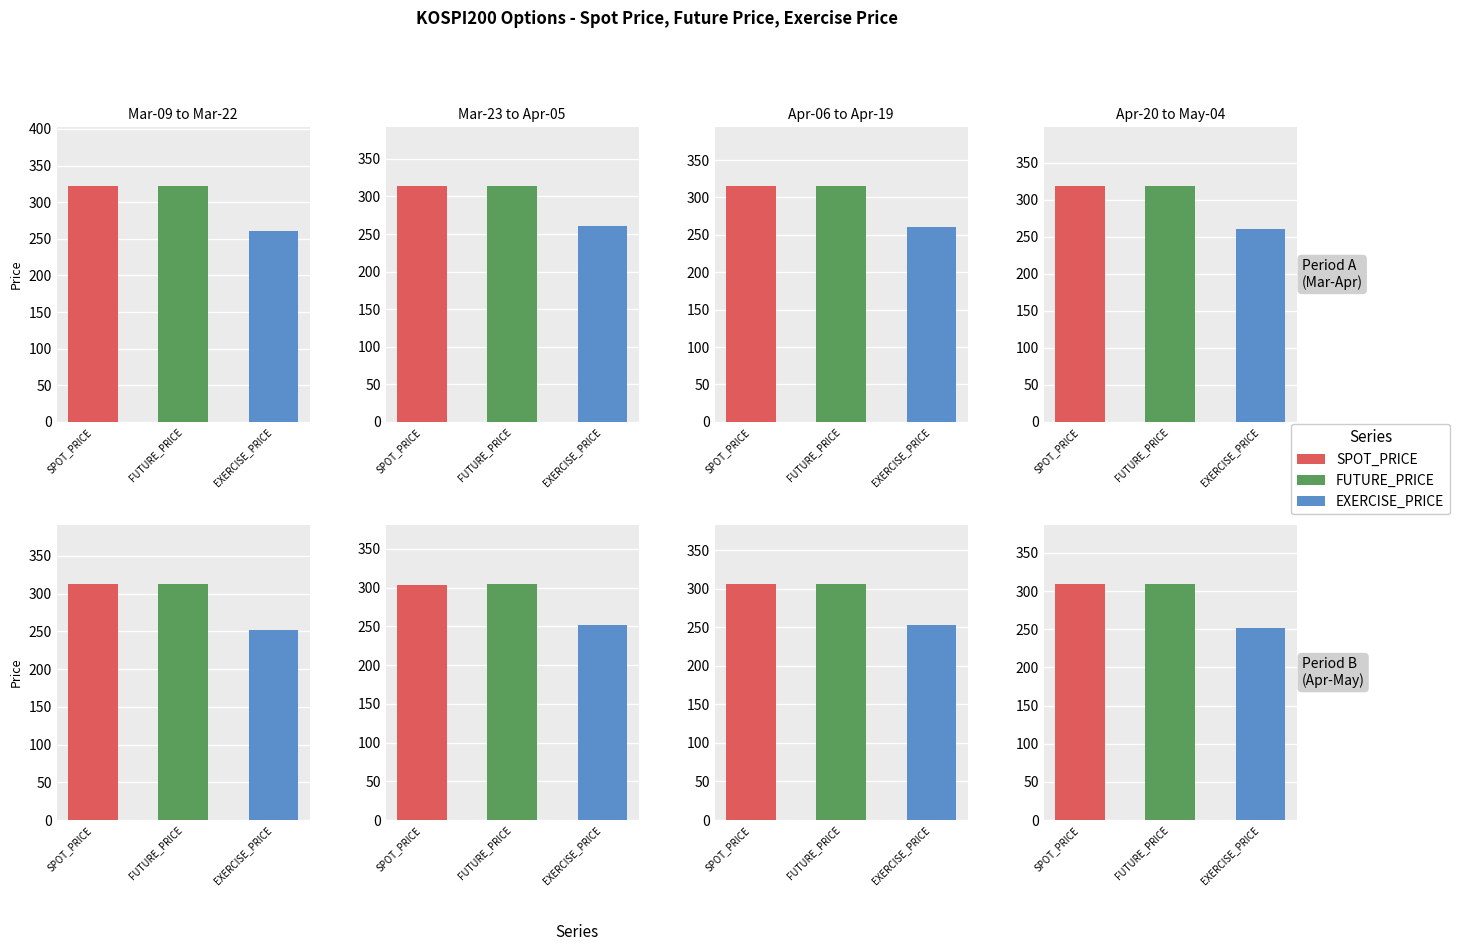

What value does the SPOT_PRICE series have at 4?

322.7